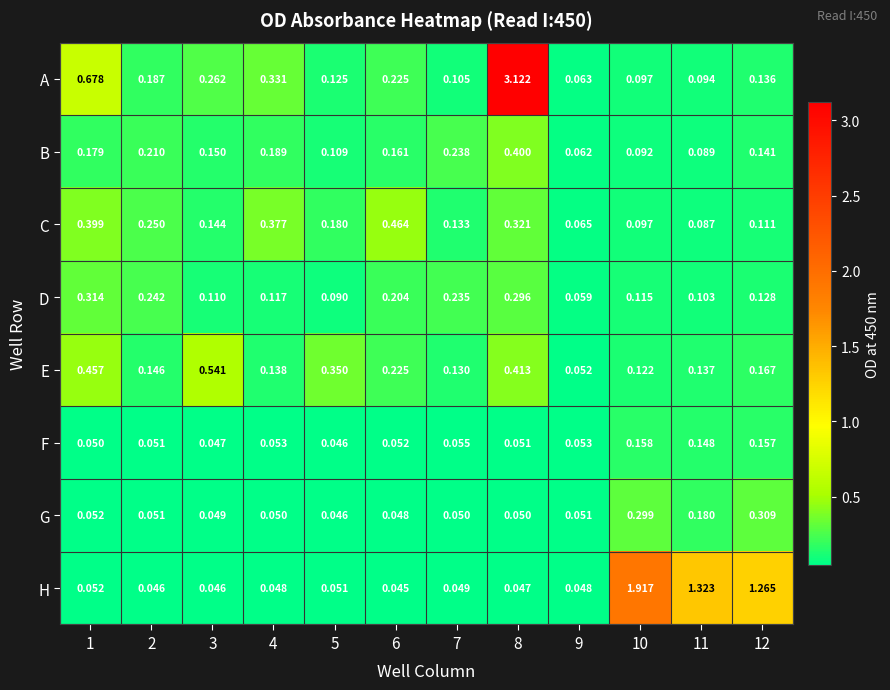

At how many categories does at least one series exceed 1?

4